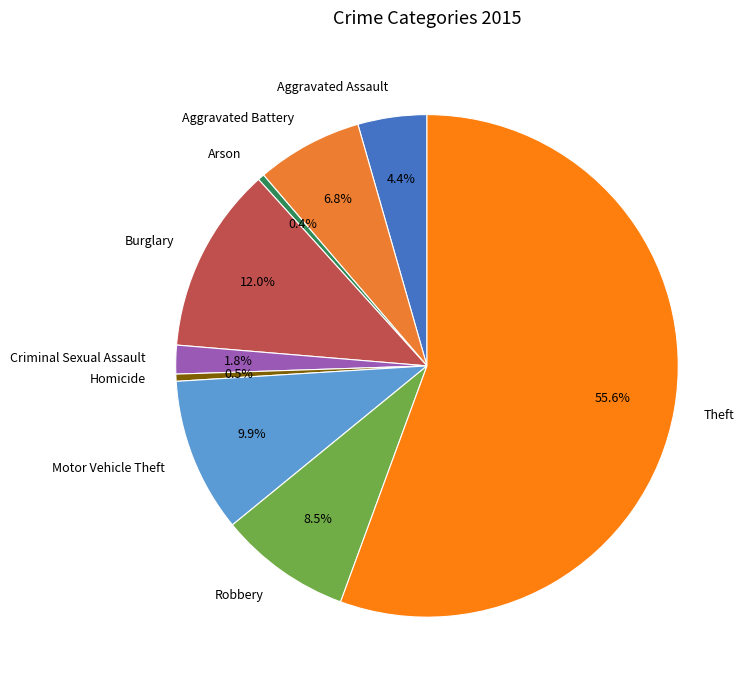

What is the largest slice in the pie chart?

Theft